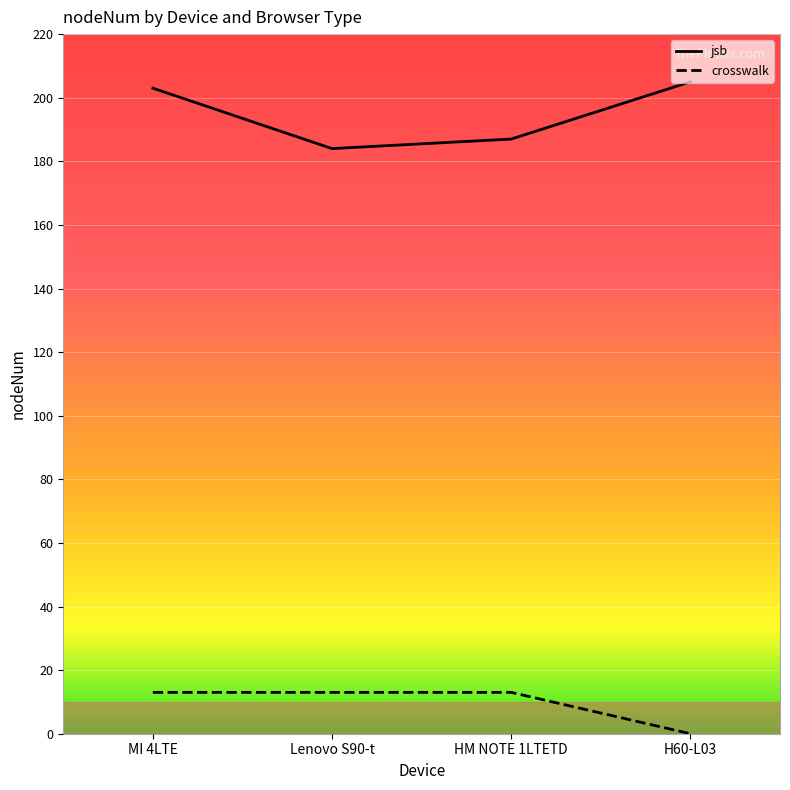

Is it true that jsb equals 308 at Lenovo S90-t?

False